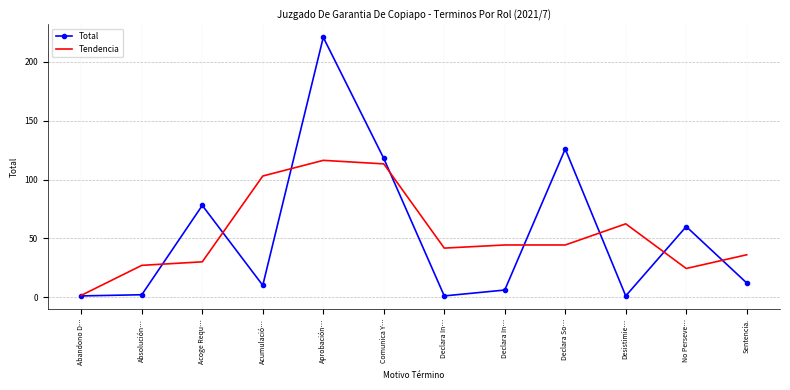

What are all the series names shown in the legend?

Total, Tendencia